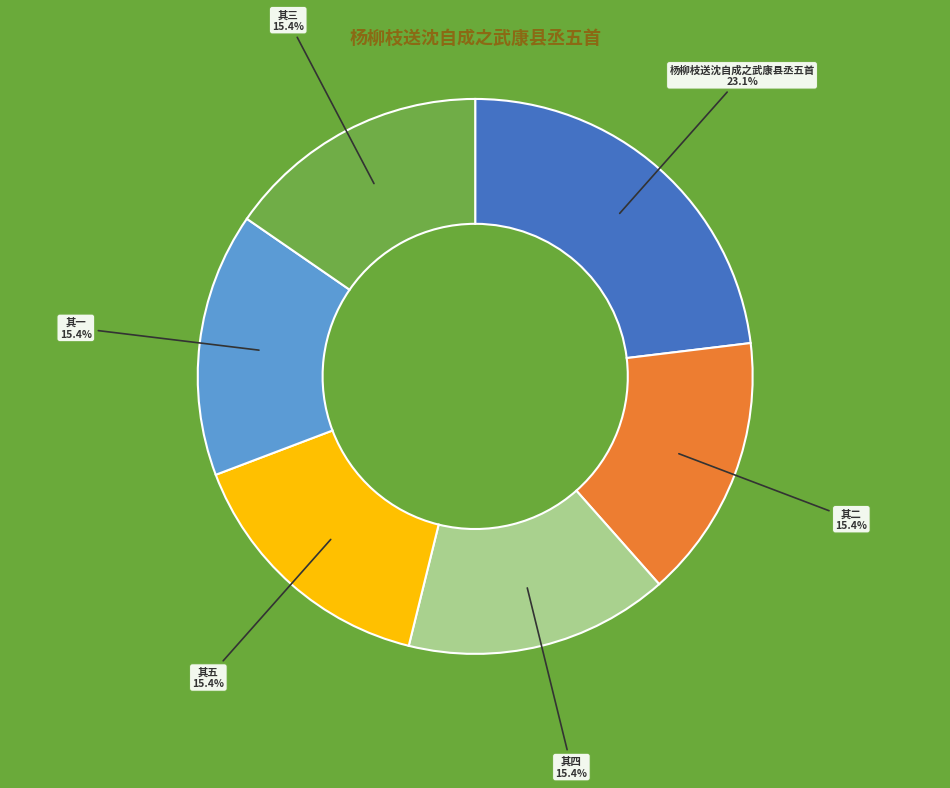

Is there any slice that represents more than half of the pie?

No